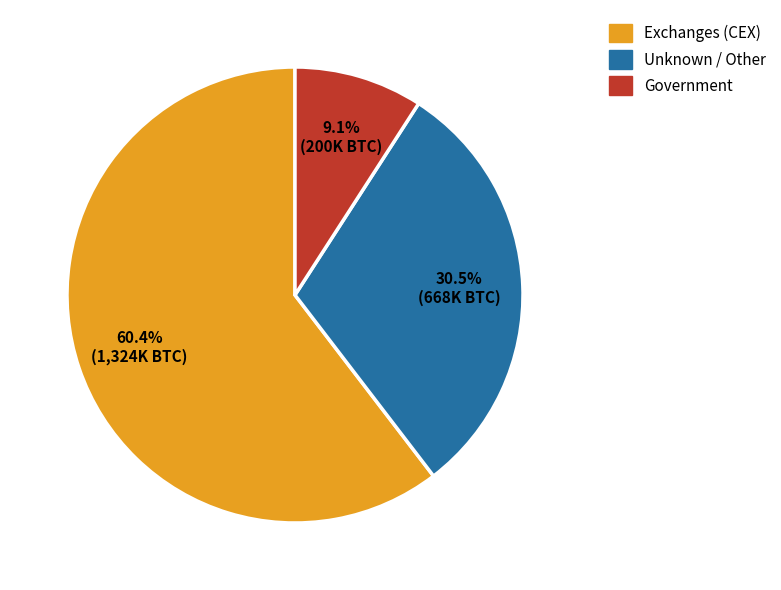

Does any single category account for the majority?

Yes